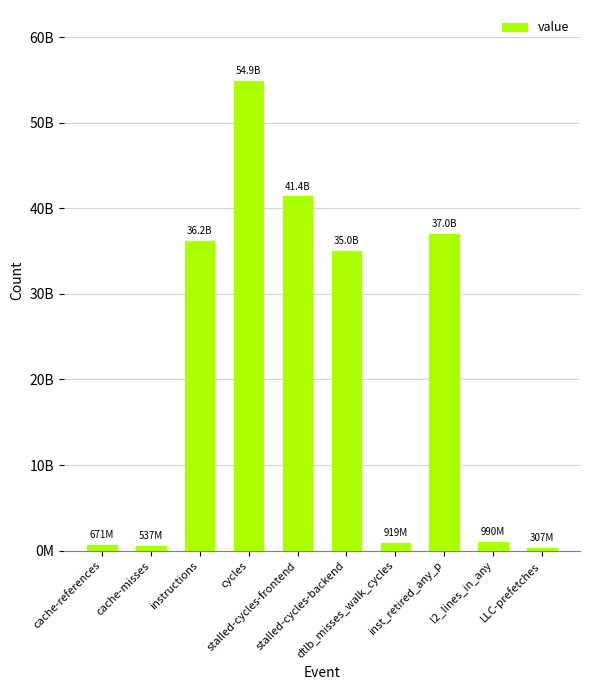

At which label is the value closest to 27613549995?

stalled-cycles-backend